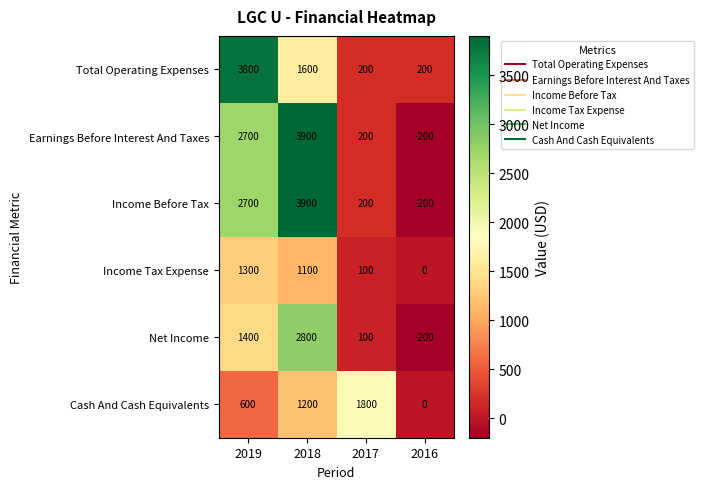

What is the minimum value shown in the chart?

-200